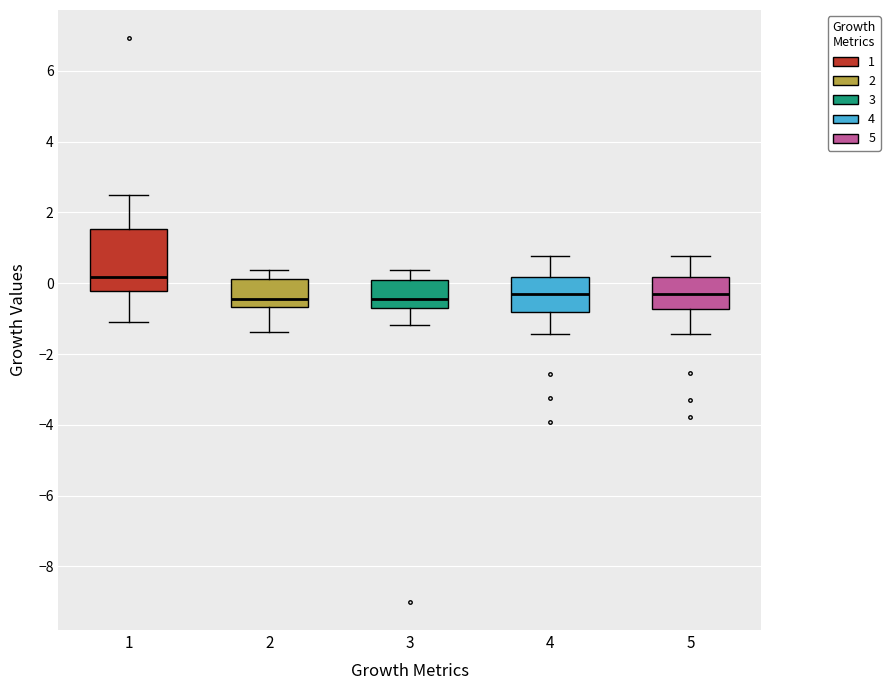

Where does the upper whisker of the box at x = 4 end on the y-axis? The values are not printed on the chart, so give them approximately, as read against the axis.

0.8